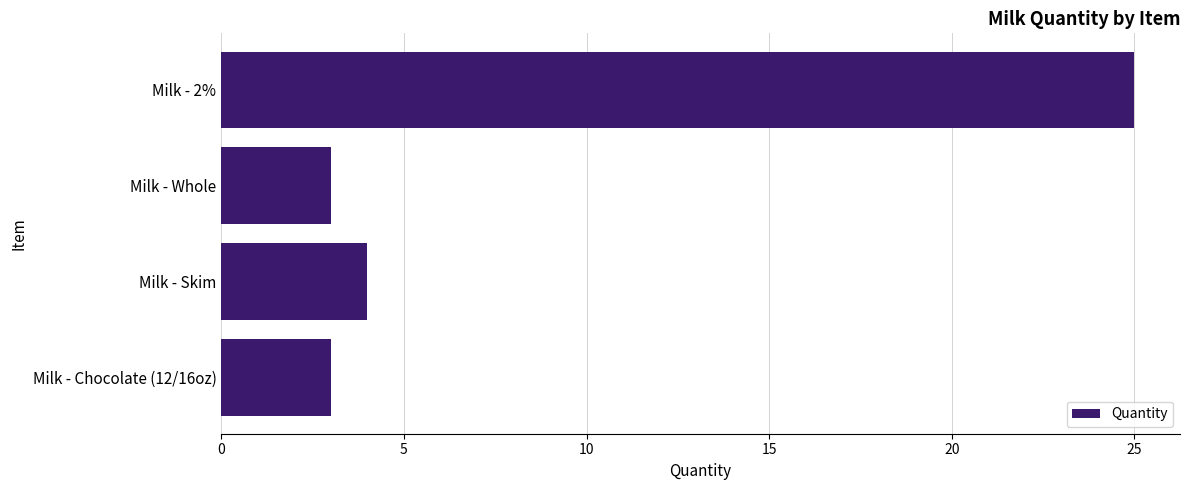

What is the sum of the values at Milk - Skim and Milk - Chocolate (12/16oz)?

7